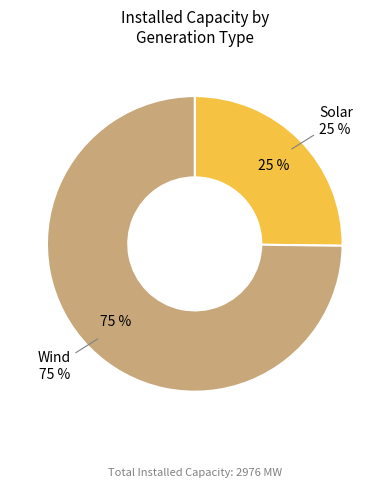

True or false: Wind accounts for 83% of the total.

False